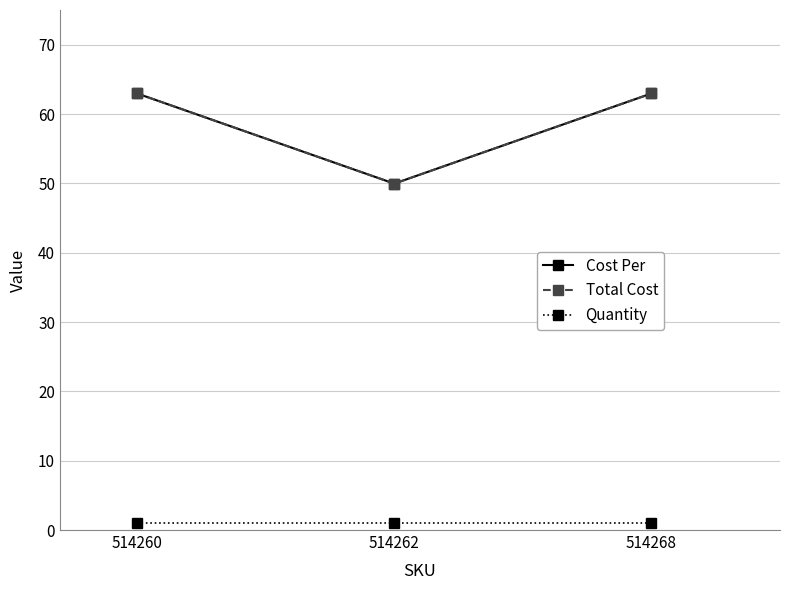

Does the chart have visible grid lines?

Yes